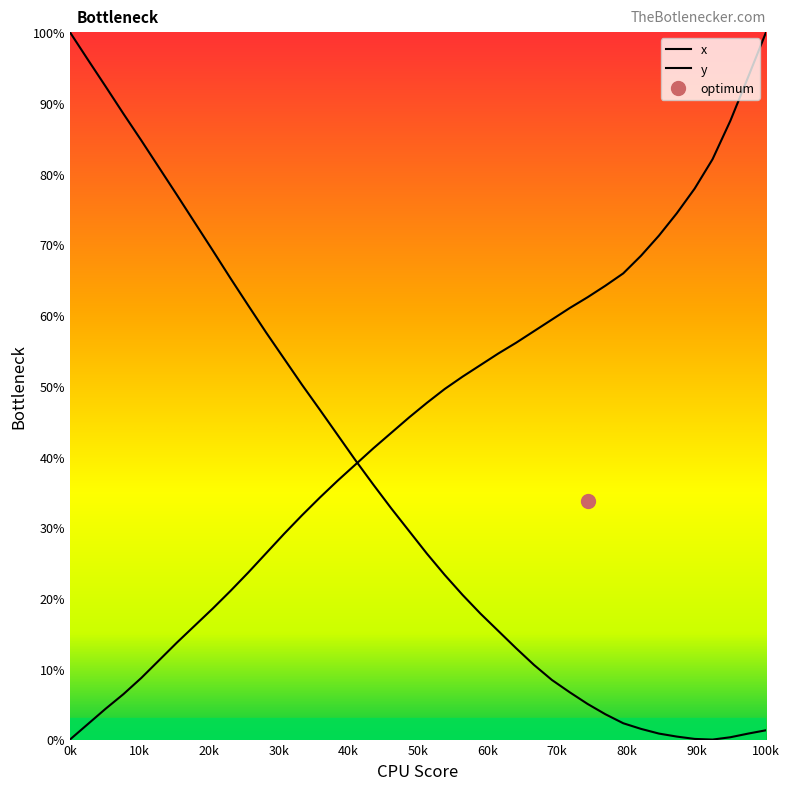

What is the label of the 33rd point from the right?

70k